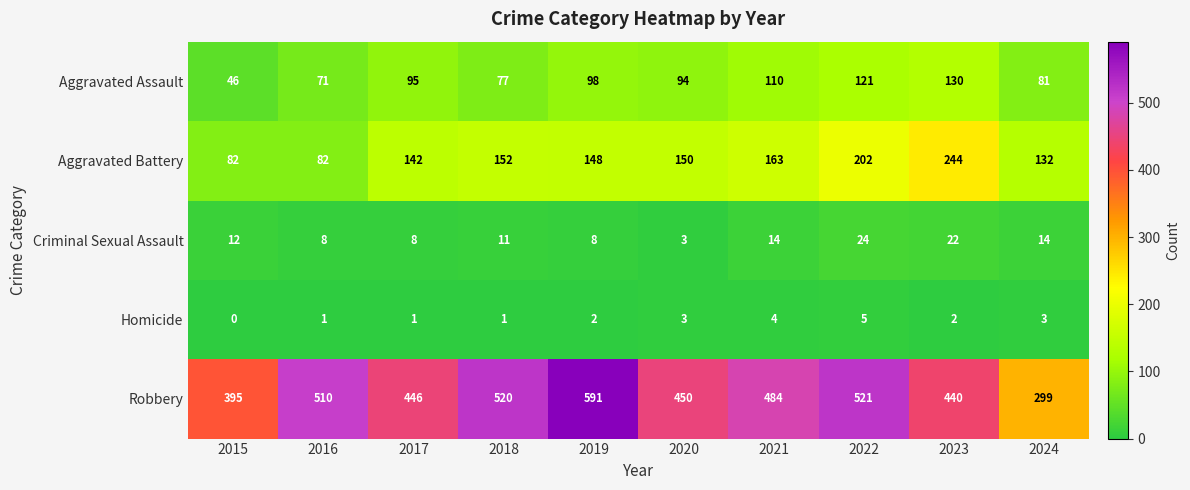

How many distinct data groups are displayed?

5